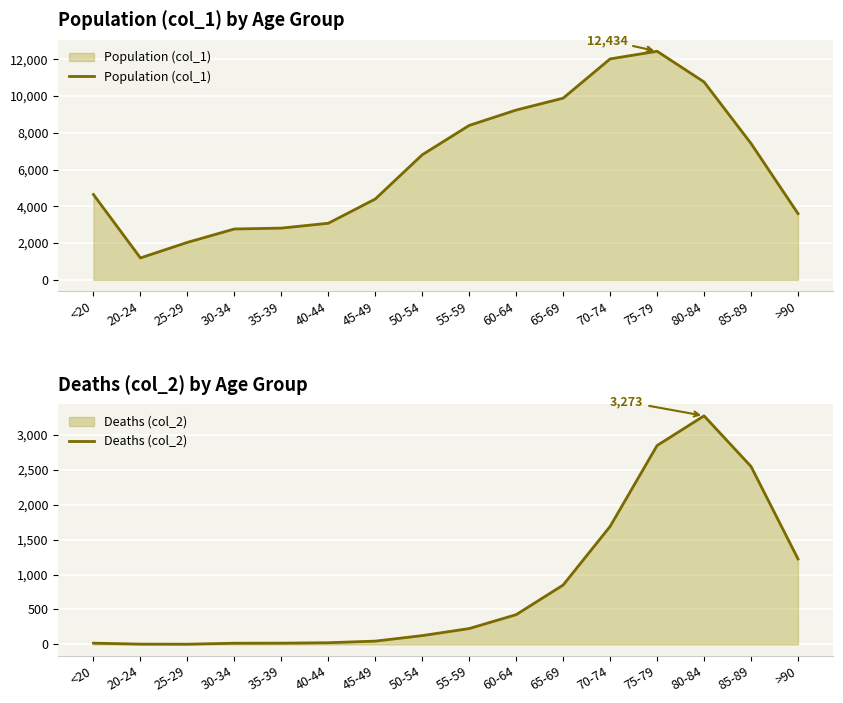

At how many categories does at least one series exceed 9364?

4